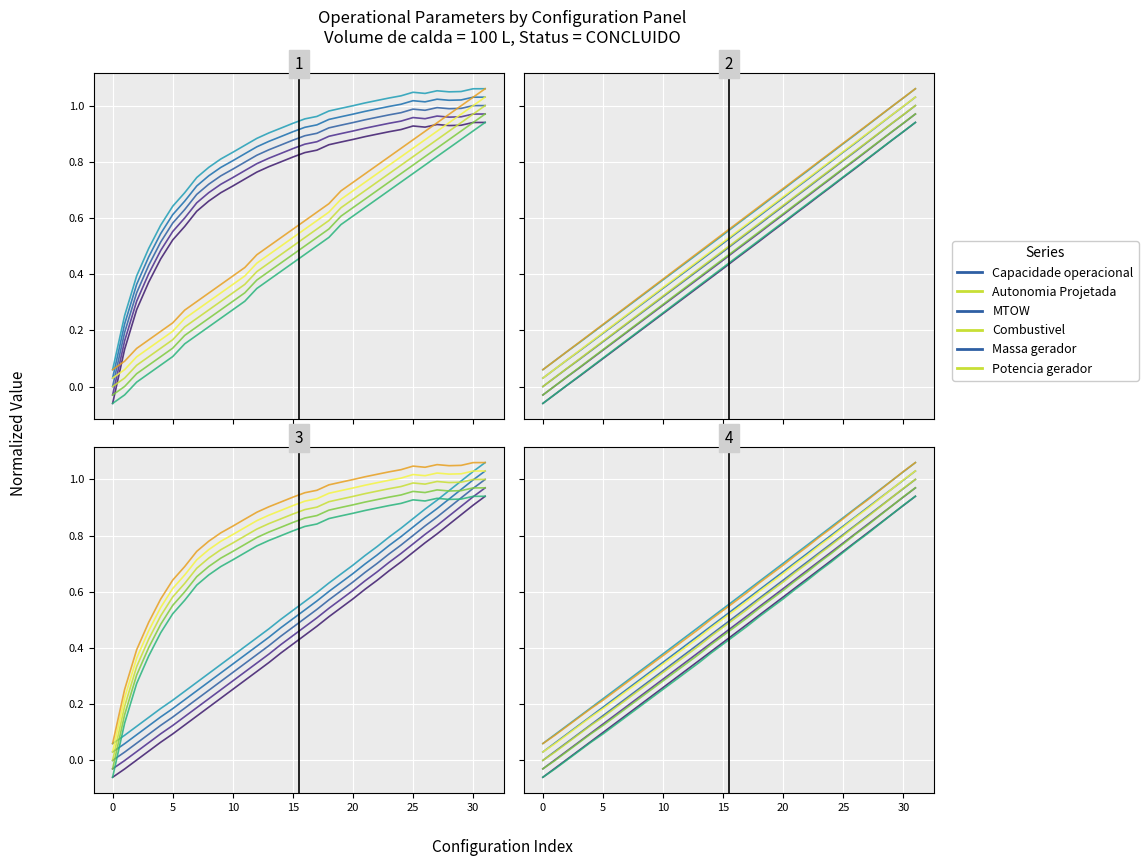

True or false: Potencia gerador [W] and MTOW [kg] intersect in this chart.

True